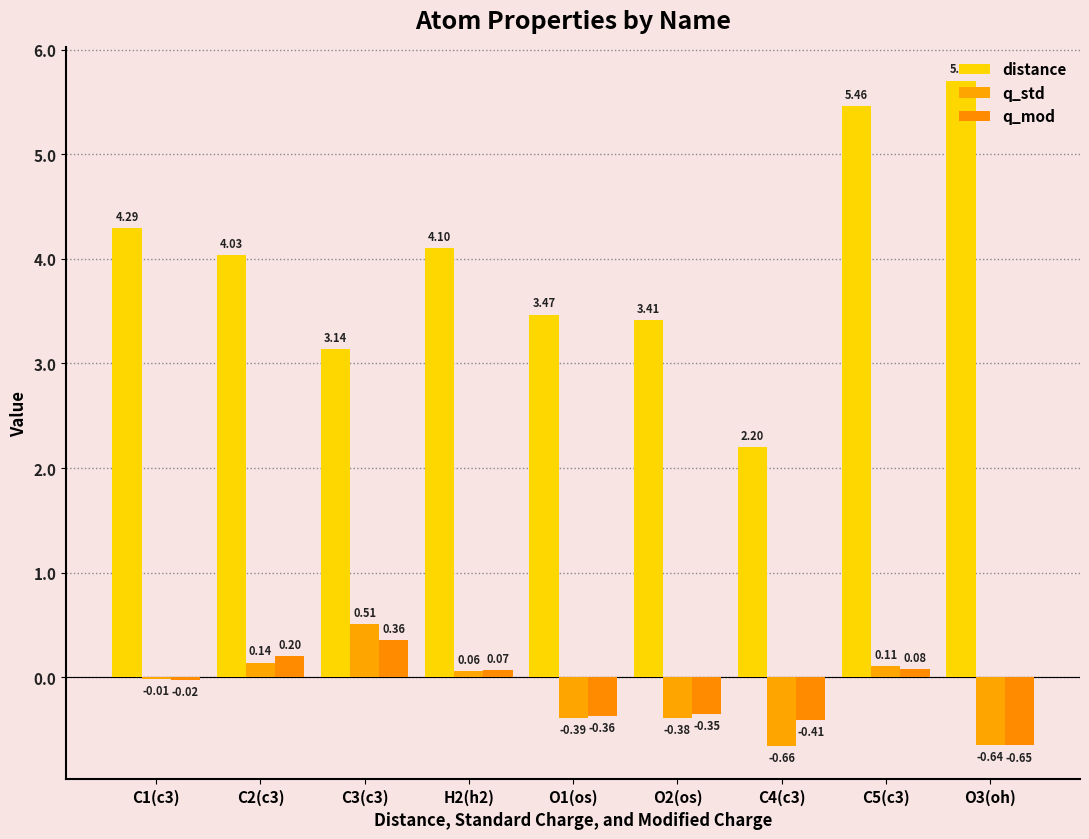

The value of q_mod at O1(os) is -0.1. True or false?

False